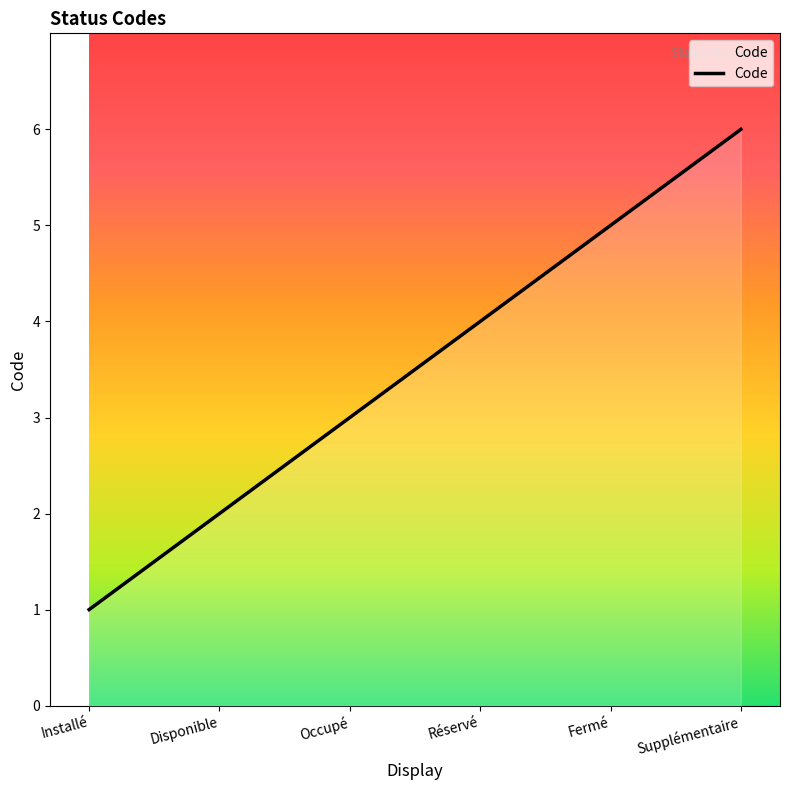

Between Supplémentaire and Installé, which is larger?

Supplémentaire